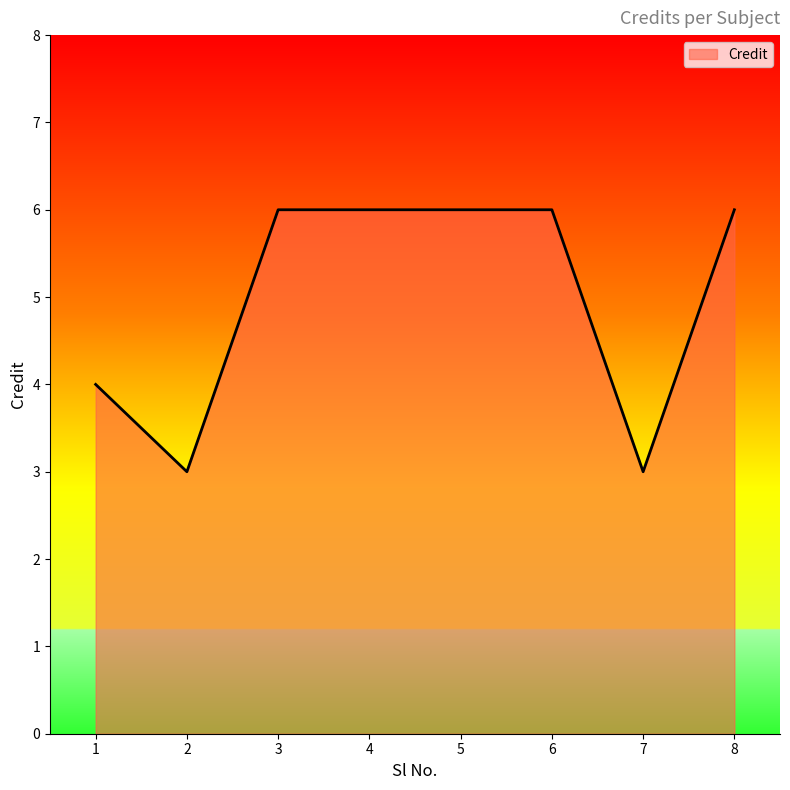

Does the chart have visible grid lines?

No